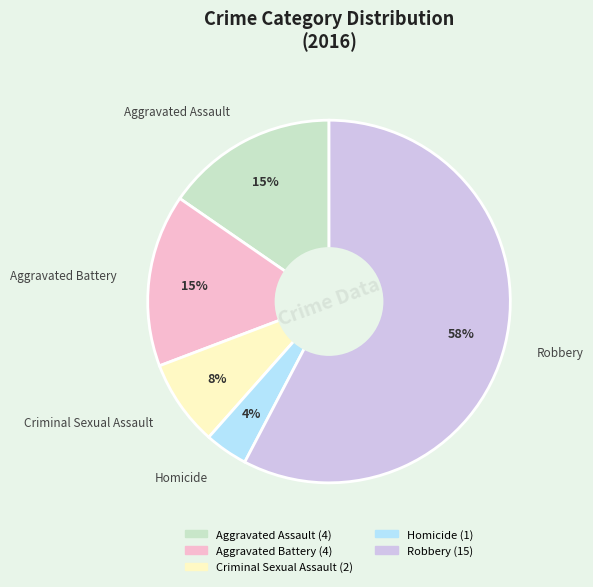

Between Homicide and Criminal Sexual Assault, which is larger?

Criminal Sexual Assault